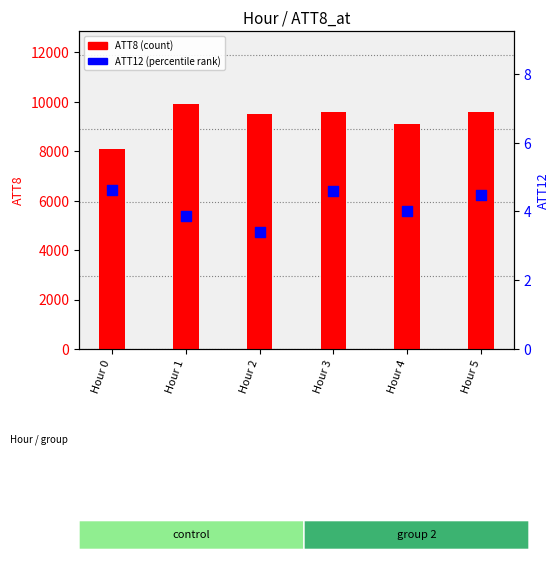

At how many categories does at least one series exceed 270?

6